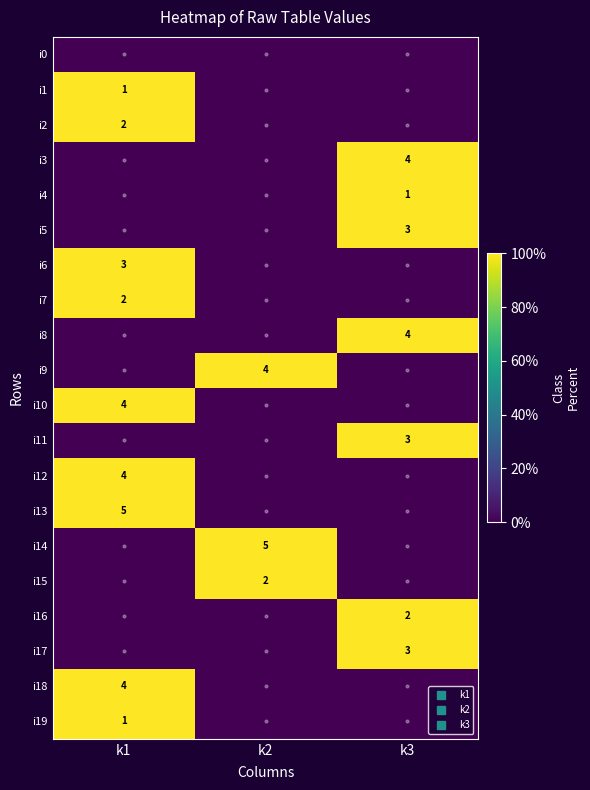

Is it true that i18 equals 56 at k2?

False